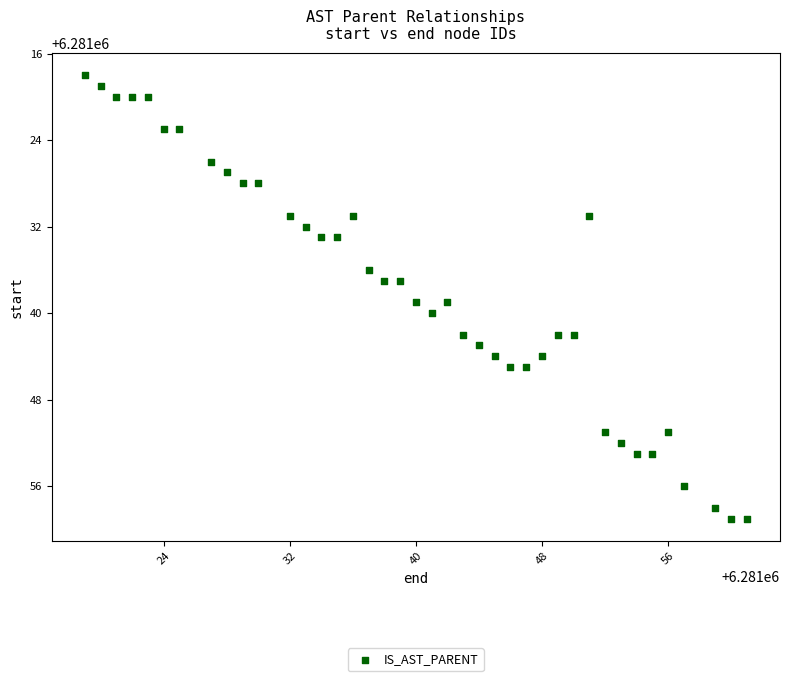

What is the range of Y values (max minus min)?

41